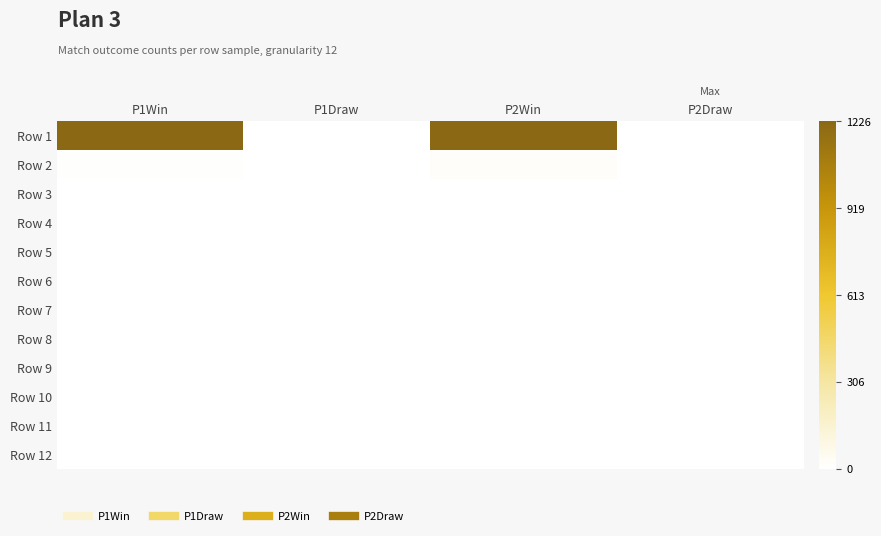

Which label corresponds to the largest value in the chart?

P1Win